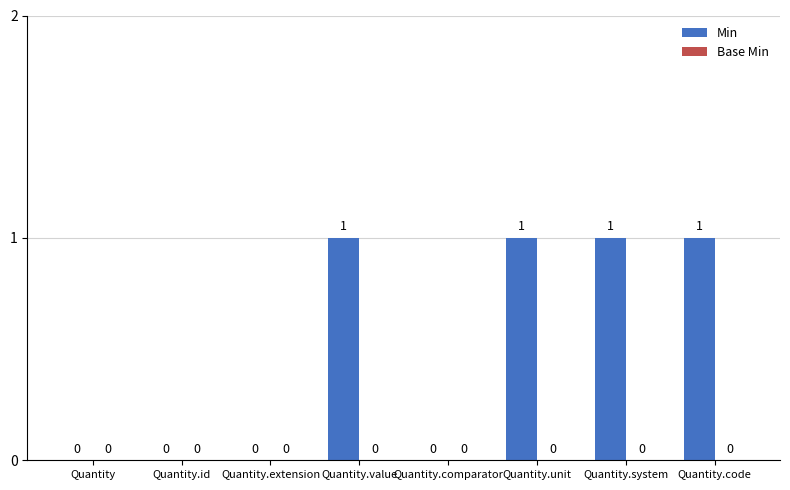

Reading left to right, what are all the values shown in this chart?

Quantity=0	Quantity.id=0	Quantity.extension=0	Quantity.value=1	Quantity.comparator=0	Quantity.unit=1	Quantity.system=1	Quantity.code=1